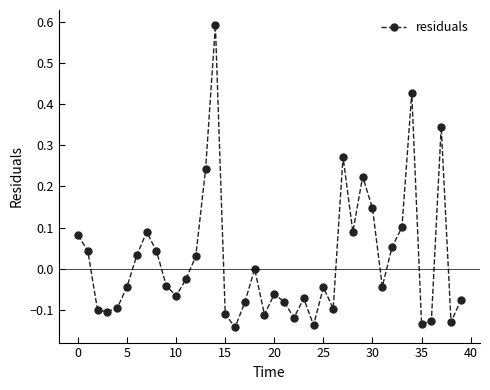

How many points are lower than both their immediate neighbors (excluding endpoints)?

11